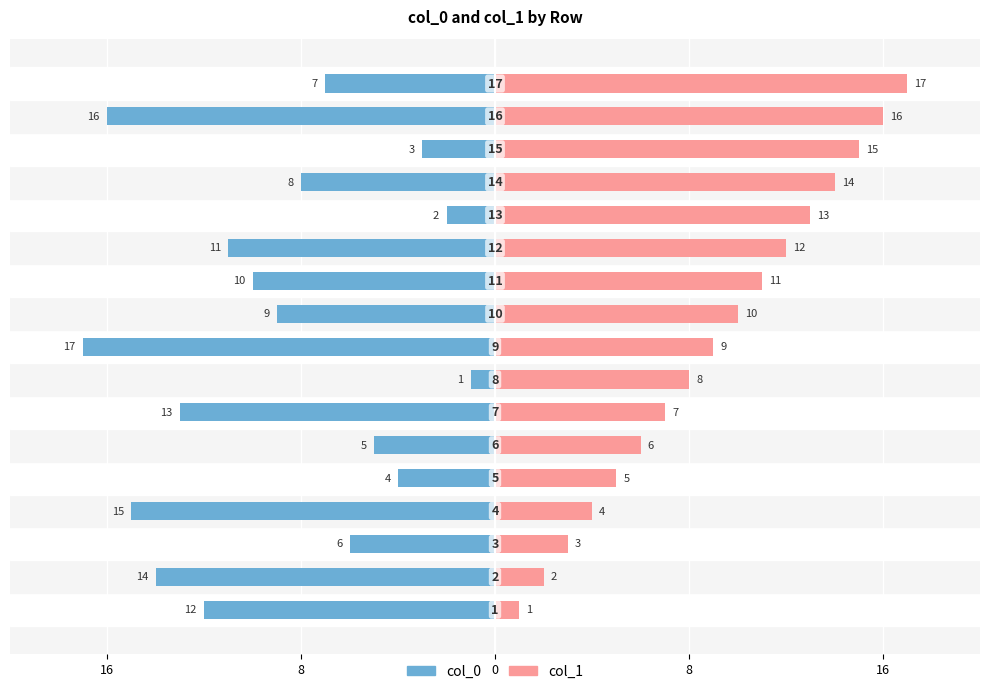

Does the chart contain stacked bars?

No